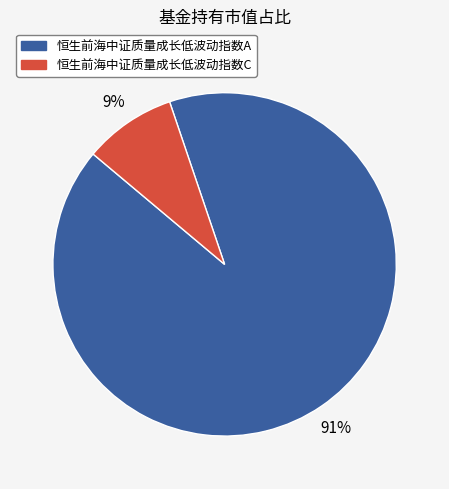

Do 恒生前海中证质量成长低波动指数C and 恒生前海中证质量成长低波动指数A together represent more than half of the pie?

Yes